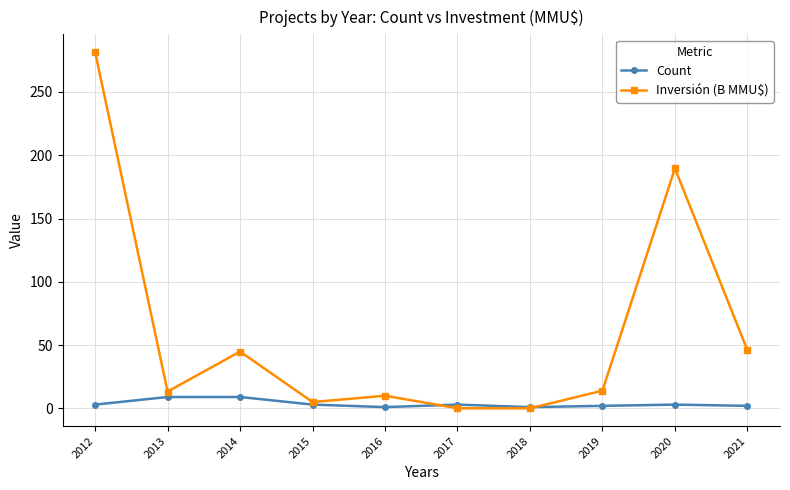

How many values in the Count series are below 3?

4